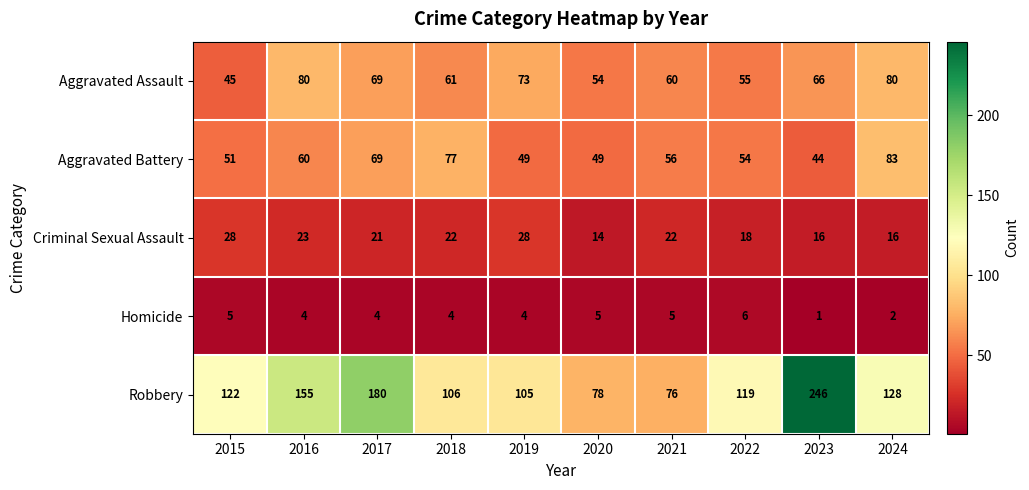

Which series changed the most between 2021 and 2024?

Robbery